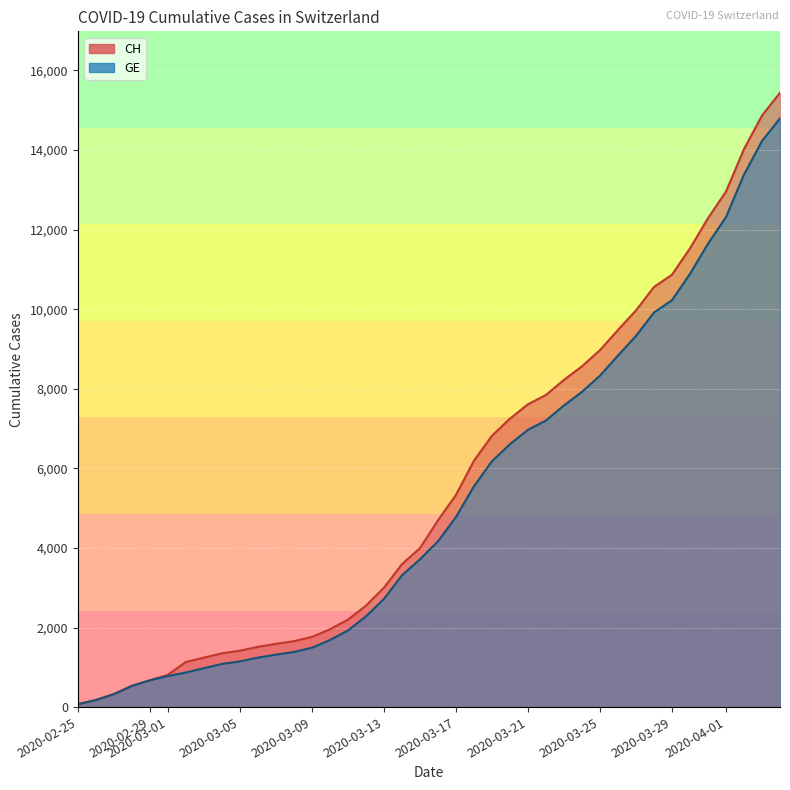

True or false: GE has more than 0 points higher than both neighbors.

False